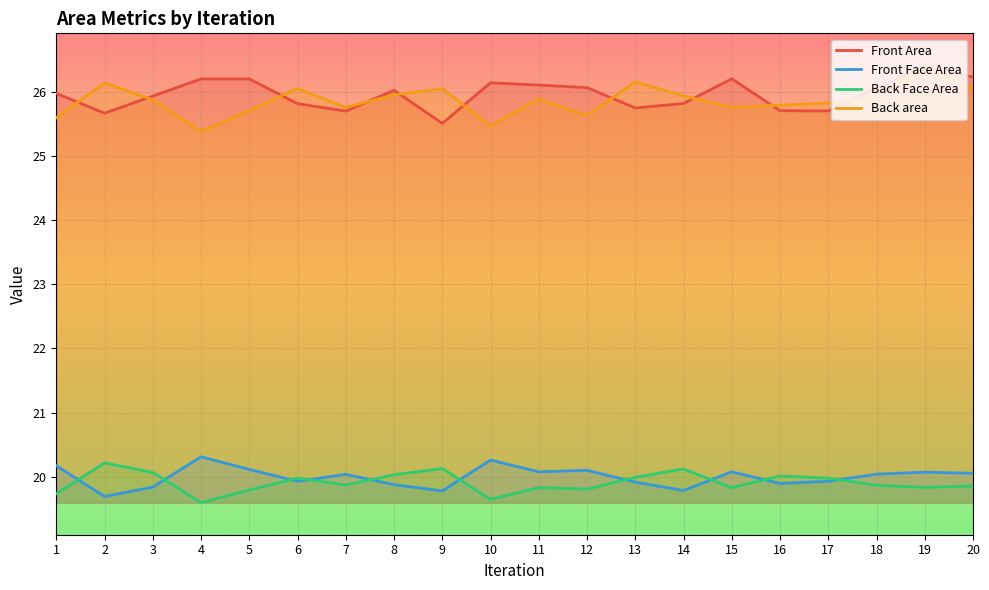

At which label is Back area closest to 25?

4